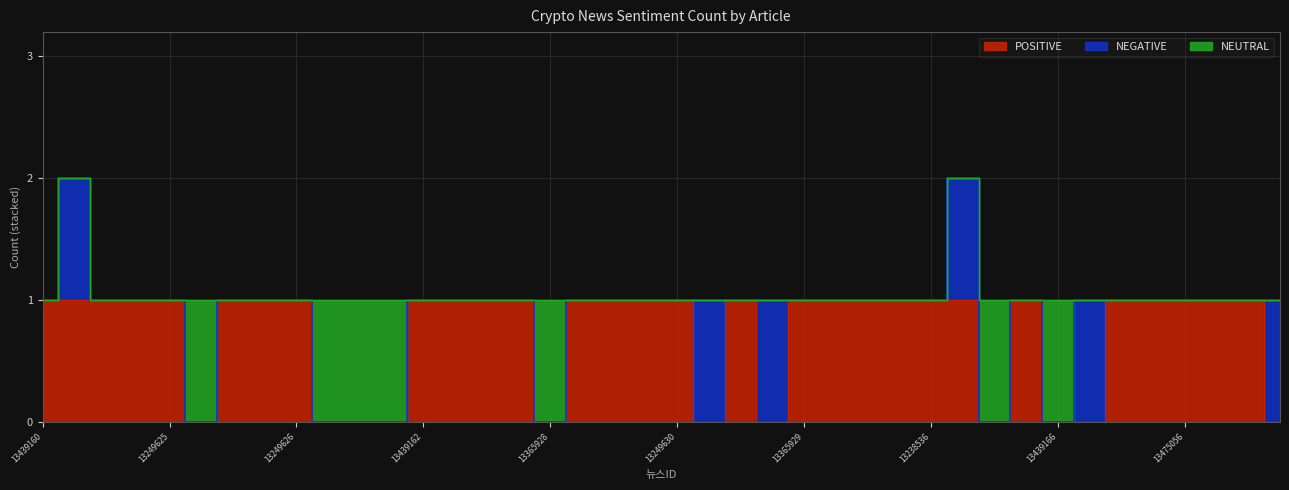

Reading left to right, list all the values displayed in this chart.

POSITIVE: 1	1	1	1	1	0	1	1	1	0	0	0	1	1	1	1	0	1	1	1	1	0	1	0	1	1	1	1	1	1	0	1	0	0	1	1	1	1	1	0
NEGATIVE: 0	1	0	0	0	0	0	0	0	0	0	0	0	0	0	0	0	0	0	0	0	1	0	1	0	0	0	0	0	1	0	0	0	1	0	0	0	0	0	1
NEUTRAL: 0	0	0	0	0	1	0	0	0	1	1	1	0	0	0	0	1	0	0	0	0	0	0	0	0	0	0	0	0	0	1	0	1	0	0	0	0	0	0	0